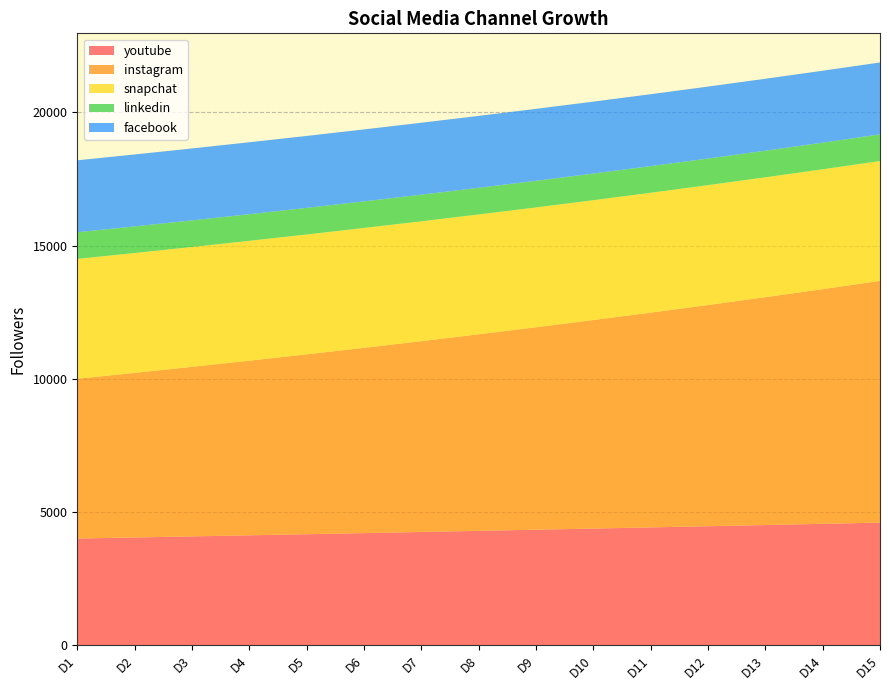

Reading left to right, extract all data points from this chart.

youtube: D1=4000.0	D2=4040.0	D3=4080.4	D4=4121.2	D5=4162.4	D6=4204.0	D7=4246.1	D8=4288.5	D9=4331.4	D10=4374.7	D11=4418.5	D12=4462.7	D13=4507.3	D14=4552.4	D15=4597.9
instagram: D1=6000.0	D2=6180.0	D3=6365.4	D4=6556.4	D5=6753.1	D6=6955.6	D7=7164.3	D8=7379.2	D9=7600.6	D10=7828.6	D11=8063.5	D12=8305.4	D13=8554.6	D14=8811.2	D15=9075.5
snapchat: D1=4500.0	D2=4500.0	D3=4500.0	D4=4500.0	D5=4500.0	D6=4500.0	D7=4500.0	D8=4500.0	D9=4500.0	D10=4500.0	D11=4500.0	D12=4500.0	D13=4500.0	D14=4500.0	D15=4500.0
linkedin: D1=1000.0	D2=1000.0	D3=1000.0	D4=1000.0	D5=1000.0	D6=1000.0	D7=1000.0	D8=1000.0	D9=1000.0	D10=1000.0	D11=1000.0	D12=1000.0	D13=1000.0	D14=1000.0	D15=1000.0
facebook: D1=2700.0	D2=2700.0	D3=2700.0	D4=2700.0	D5=2700.0	D6=2700.0	D7=2700.0	D8=2700.0	D9=2700.0	D10=2700.0	D11=2700.0	D12=2700.0	D13=2700.0	D14=2700.0	D15=2700.0